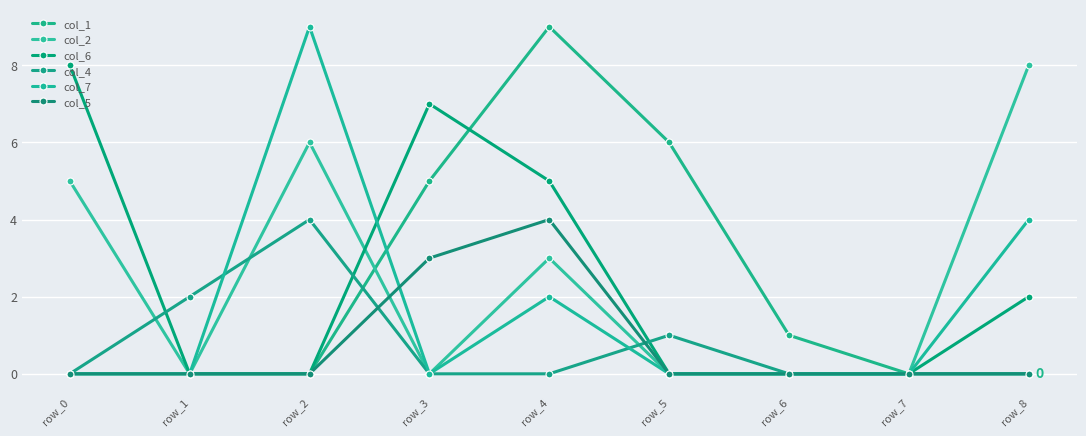

Is it true that col_6 equals -5 at row_2?

False